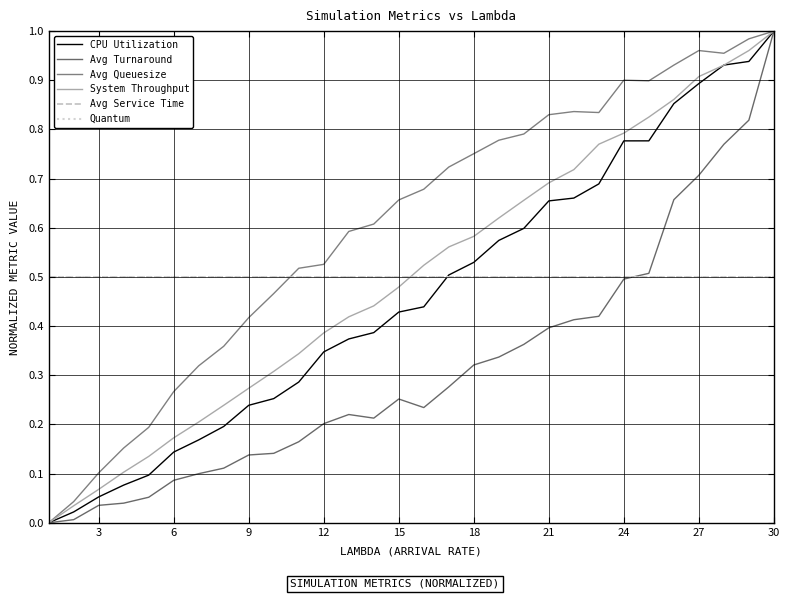

Does the chart display data point markers on the line(s)?

No